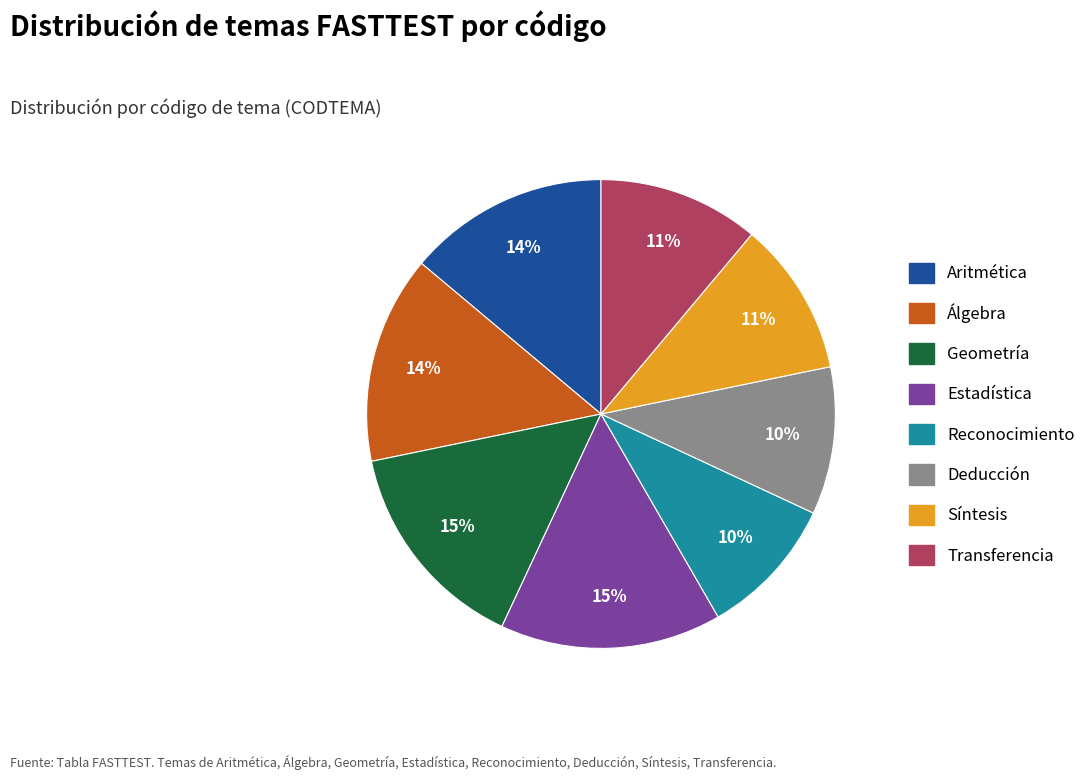

To the nearest percent, what is the combined percentage of Síntesis and Álgebra?

25%